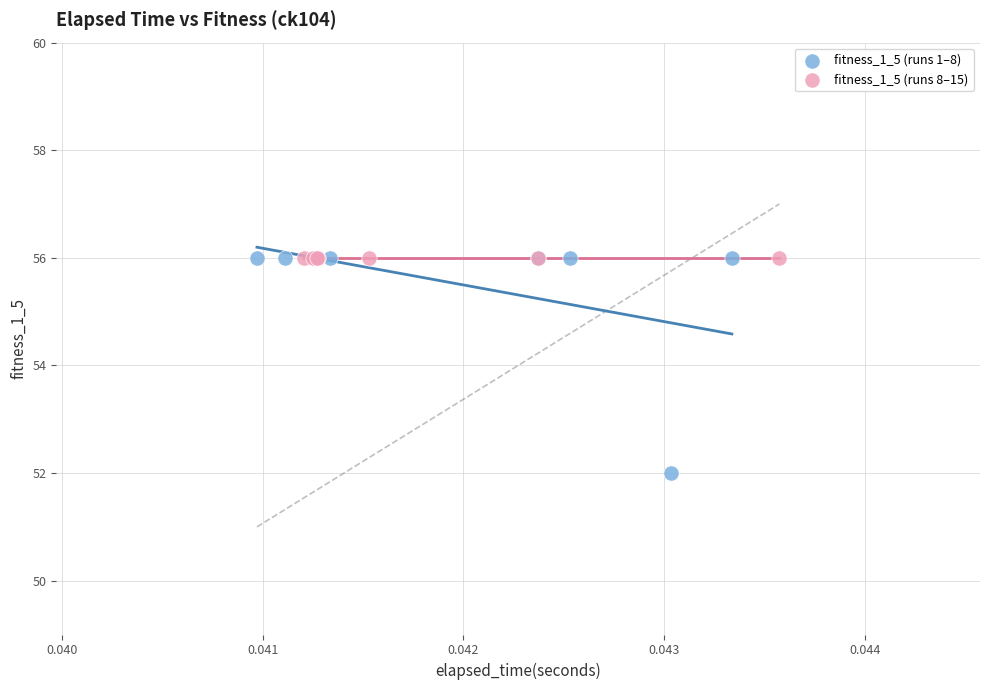

Which series contains the lowest Y value?

fitness_1_5 (runs 1–8)